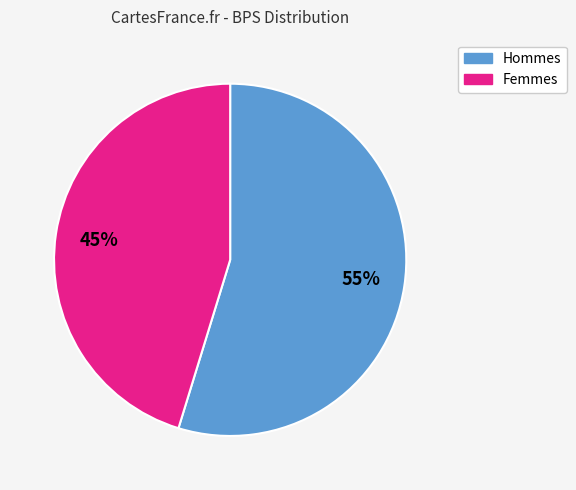

Count the number of slices in the pie.

2